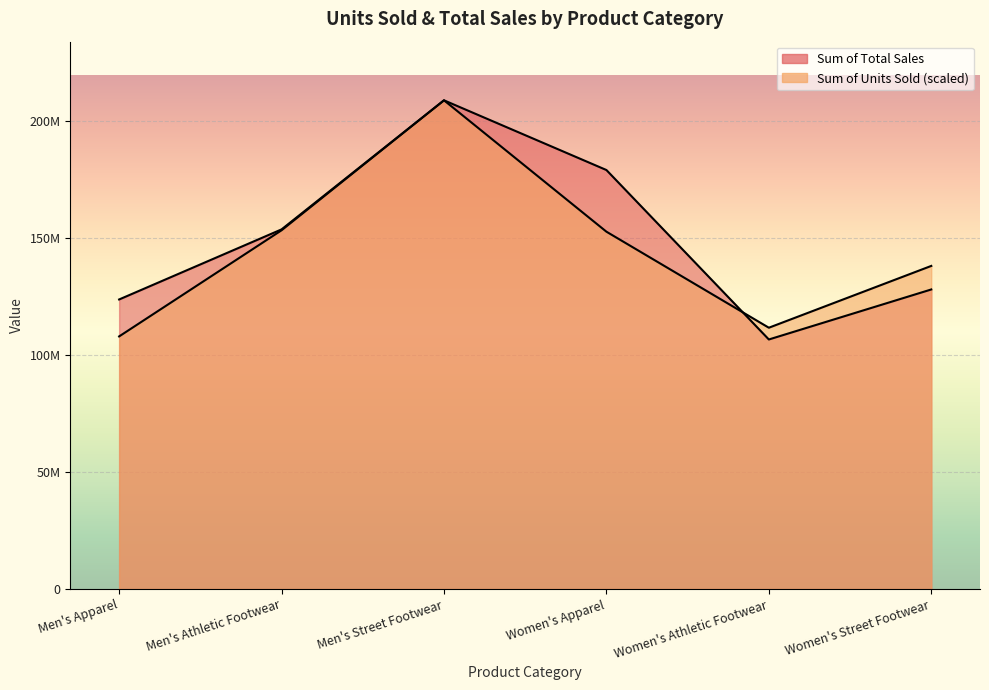

List the labels in order of Sum of Units Sold value, smallest first.

Men's Apparel, Women's Athletic Footwear, Women's Street Footwear, Women's Apparel, Men's Athletic Footwear, Men's Street Footwear